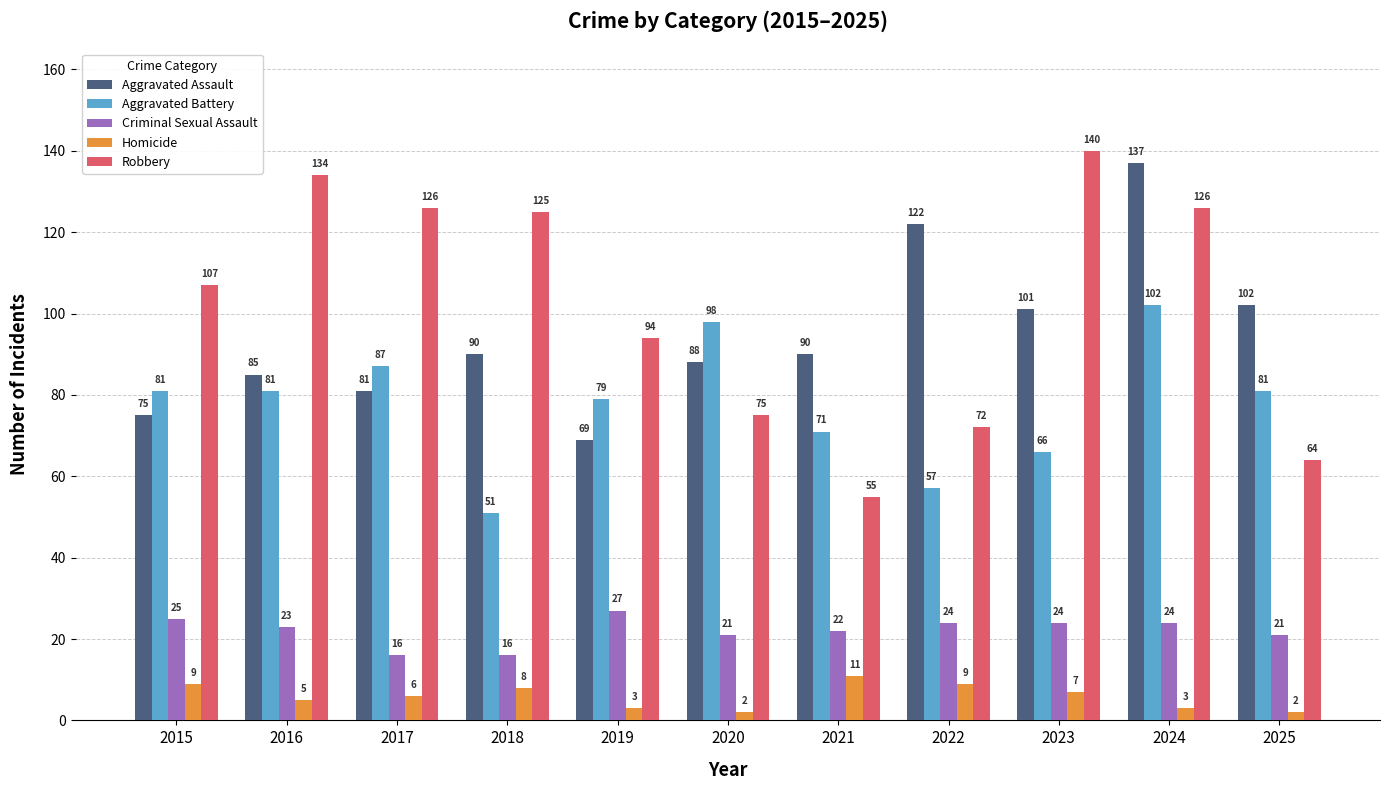

Which label corresponds to the largest value in the chart?

2023